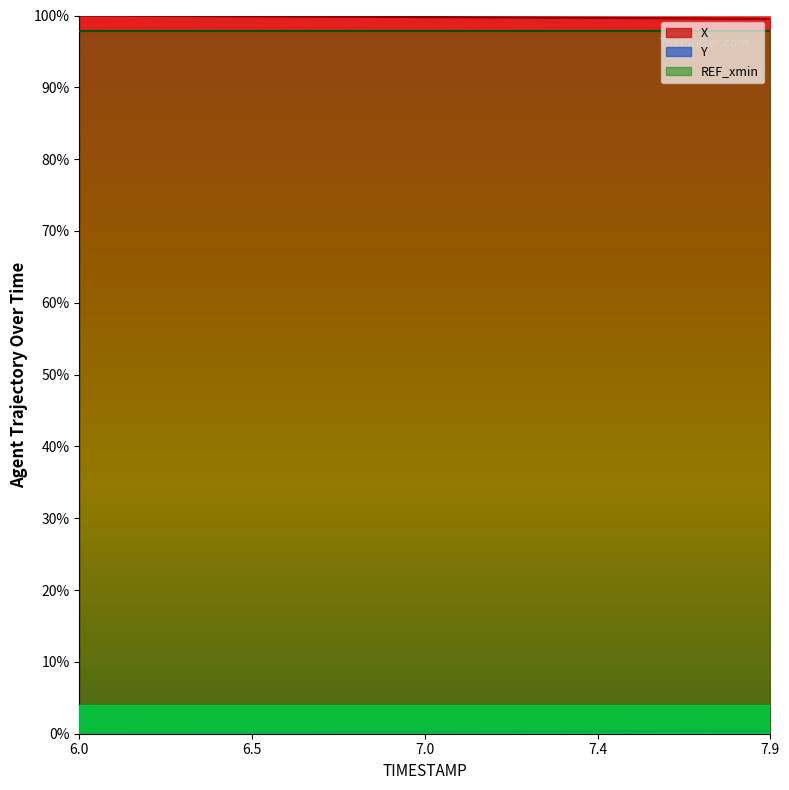

What is the average value of the X series?

1.0